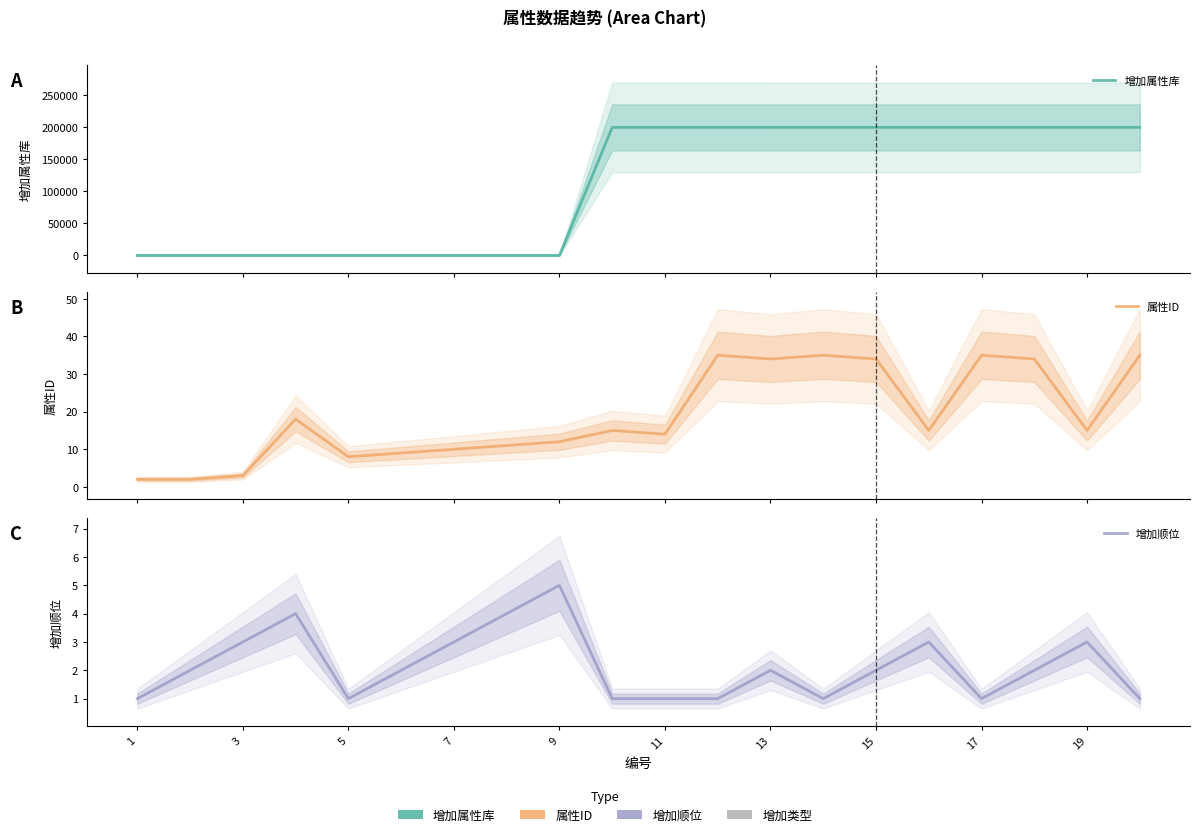

How many interior local valleys does the 增加顺位 series have?

3